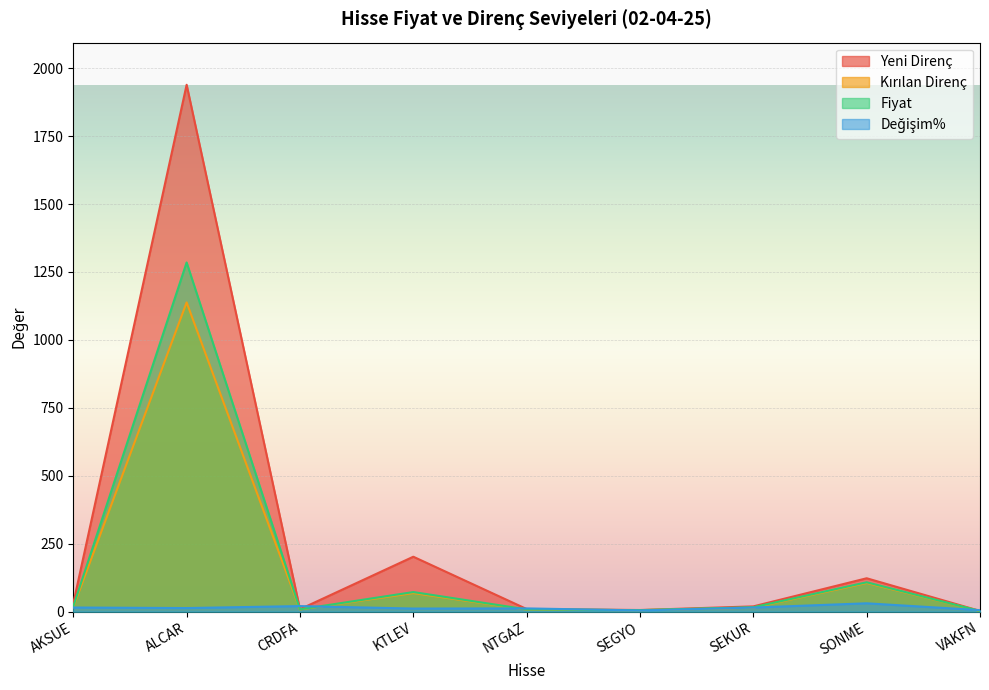

The value of Fiyat at ALCAR is 462.5. True or false?

False